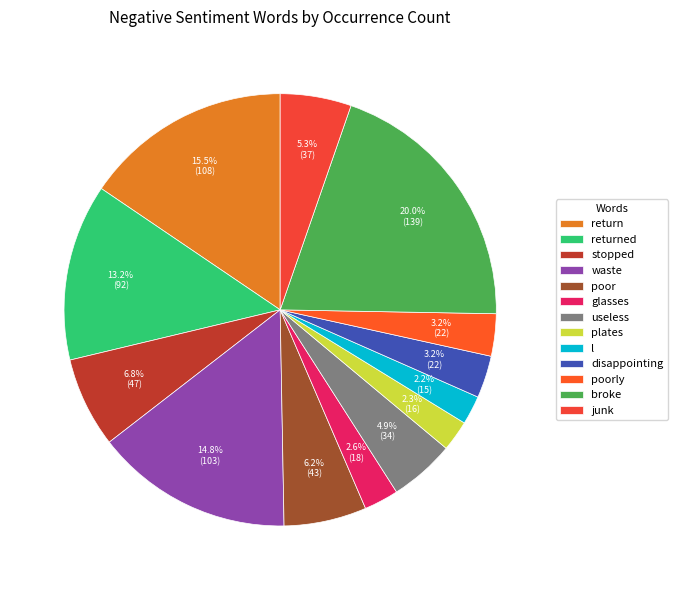

What is the smallest slice in the pie chart?

l